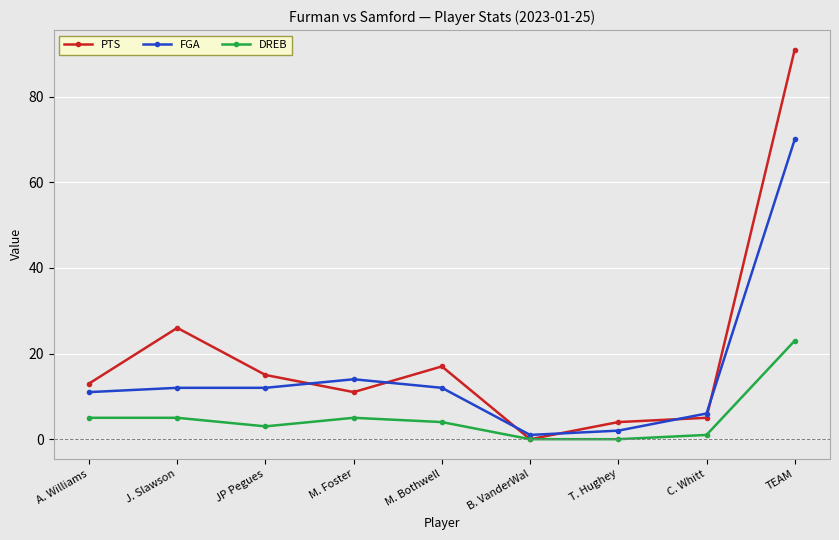

What is the greatest value displayed?

91